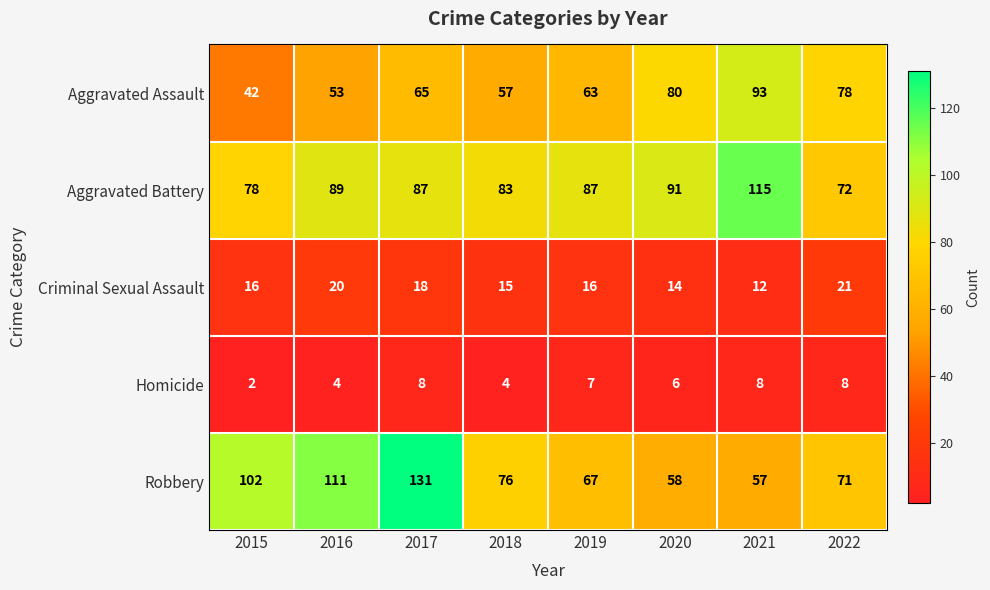

Which category has the highest value in the Robbery series?

2017